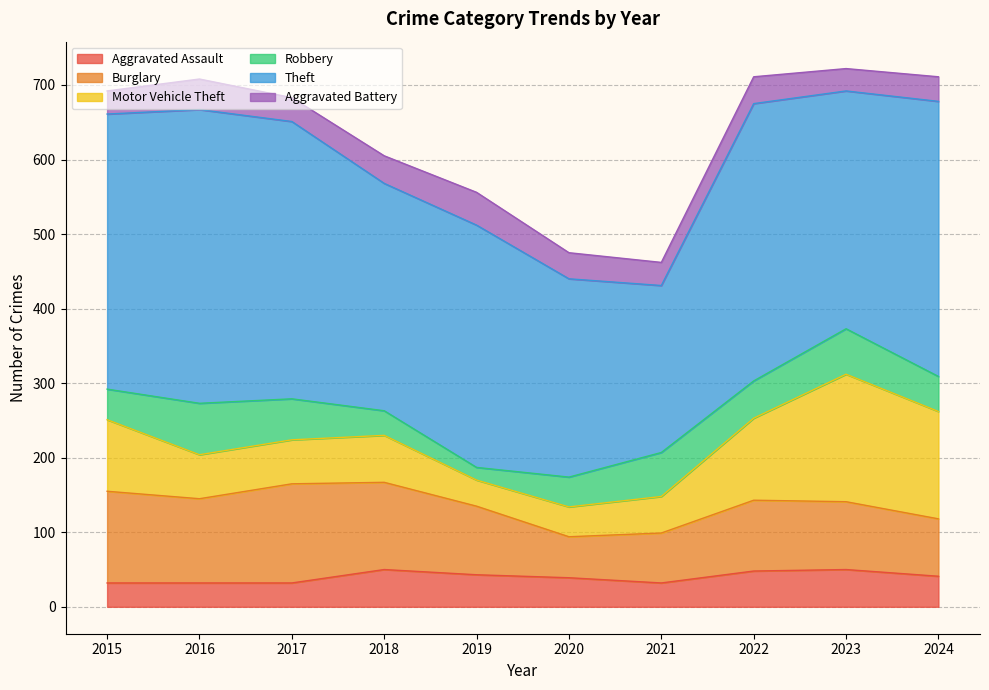

Between 2020 and 2024, which series saw the biggest shift?

Motor Vehicle Theft